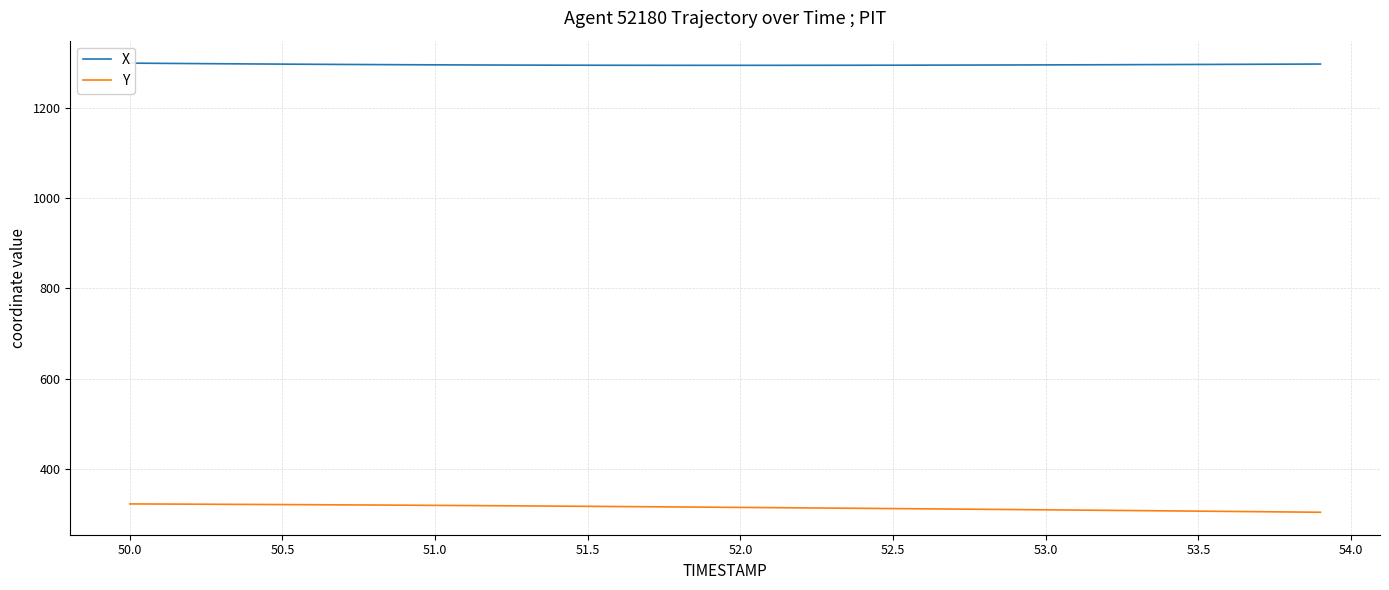

Reading left to right, list all the values displayed in this chart.

X: 1299.2	1298.7	1298.2	1297.8	1297.3	1297.0	1296.6	1296.2	1295.9	1295.6	1295.4	1295.1	1294.9	1294.8	1294.6	1294.5	1294.4	1294.3	1294.3	1294.3	1294.3	1294.3	1294.3	1294.4	1294.5	1294.6	1294.7	1294.8	1295.0	1295.1	1295.3	1295.4	1295.6	1295.8	1296.0	1296.2	1296.4	1296.7	1296.9	1297.1
Y: 322.5	322.3	322.0	321.7	321.4	321.1	320.7	320.4	320.1	319.7	319.3	318.9	318.5	318.1	317.6	317.2	316.7	316.3	315.8	315.3	314.8	314.3	313.8	313.3	312.7	312.2	311.7	311.1	310.6	310.0	309.5	308.9	308.3	307.7	307.1	306.5	305.9	305.3	304.7	304.0